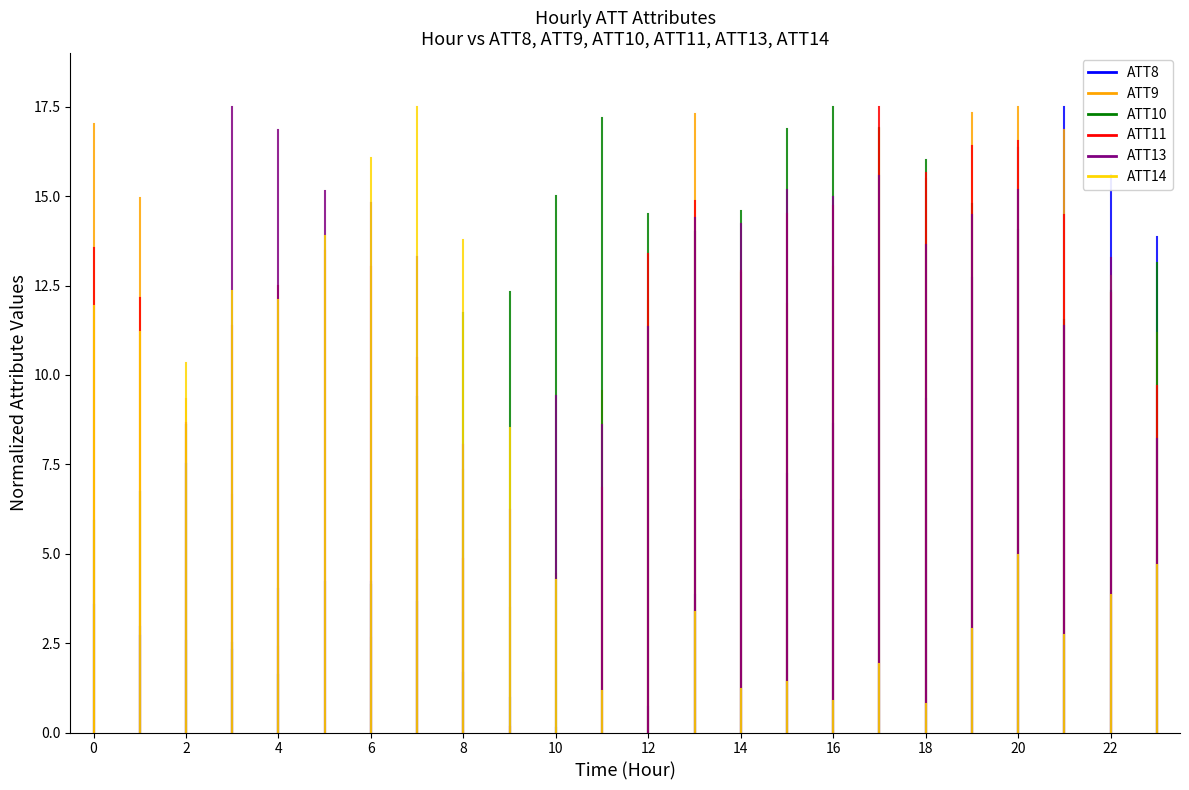

The value of ATT10 at 0 is 0.0. True or false?

True